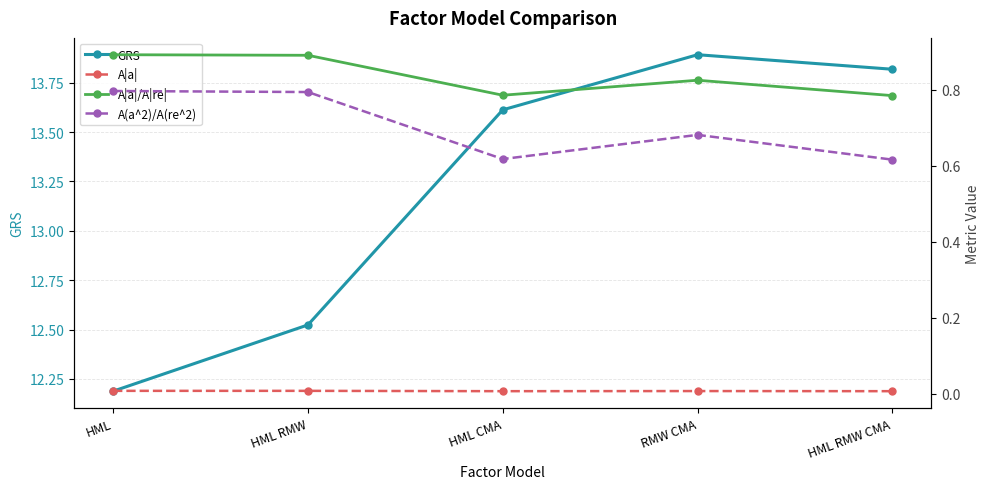

Does the chart have visible grid lines?

Yes